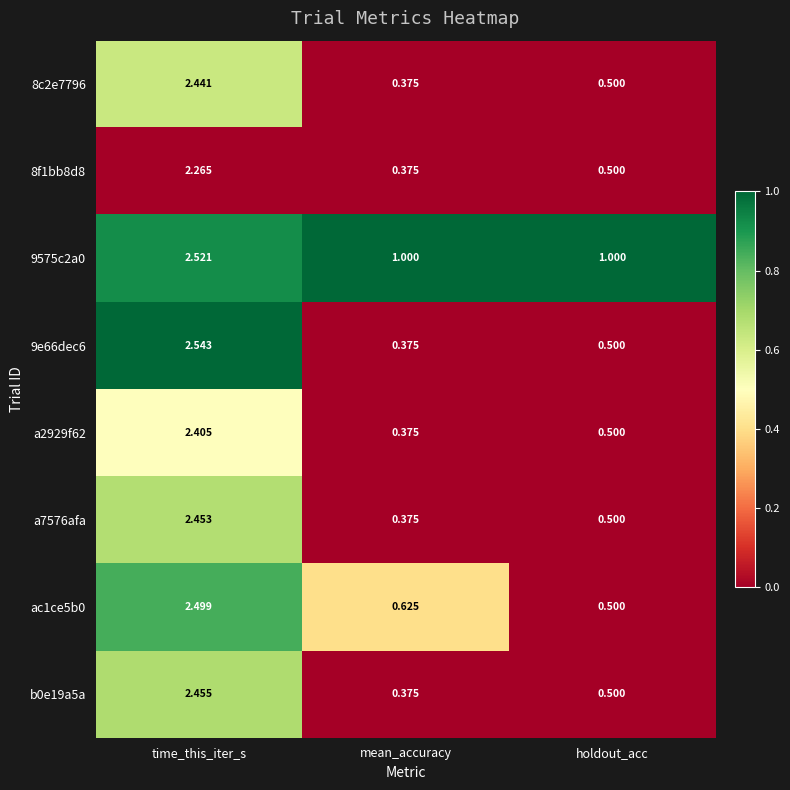

At which category is the sum across all series the highest?

time_this_iter_s